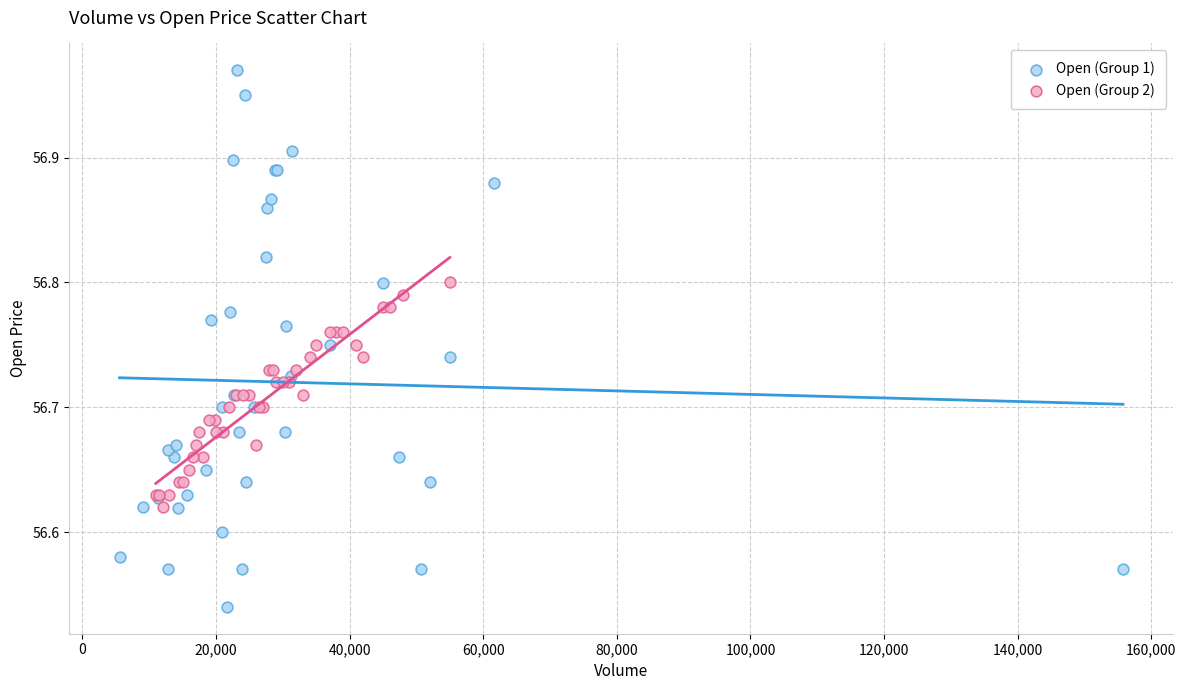

Which series contains the highest Y value?

Open (Group 1)